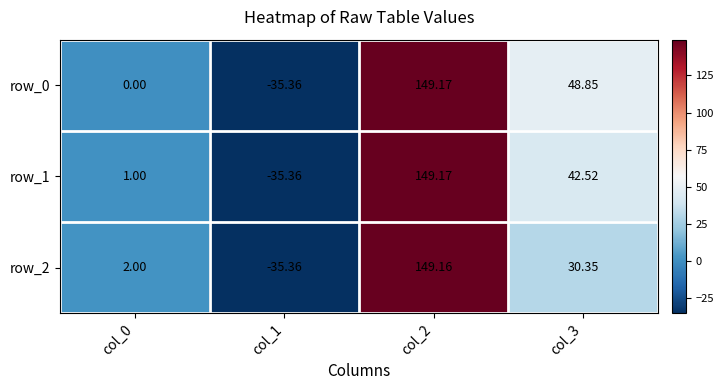

What is the spread (max minus min) of values at col_3?

18.5